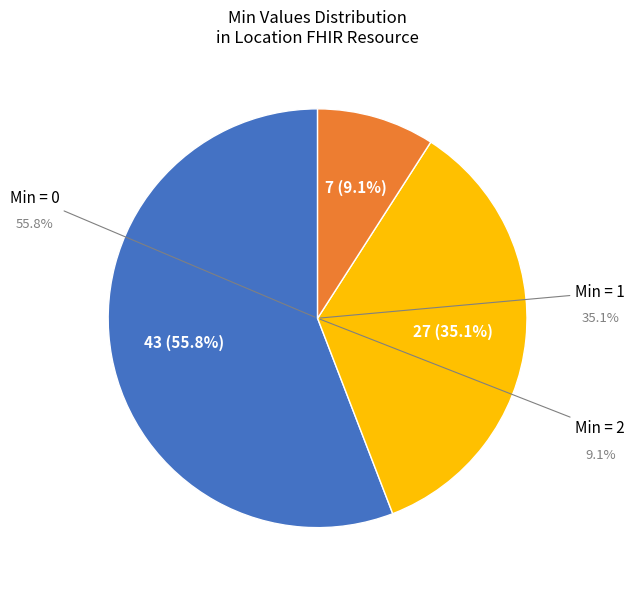

Is there any slice that represents more than half of the pie?

Yes